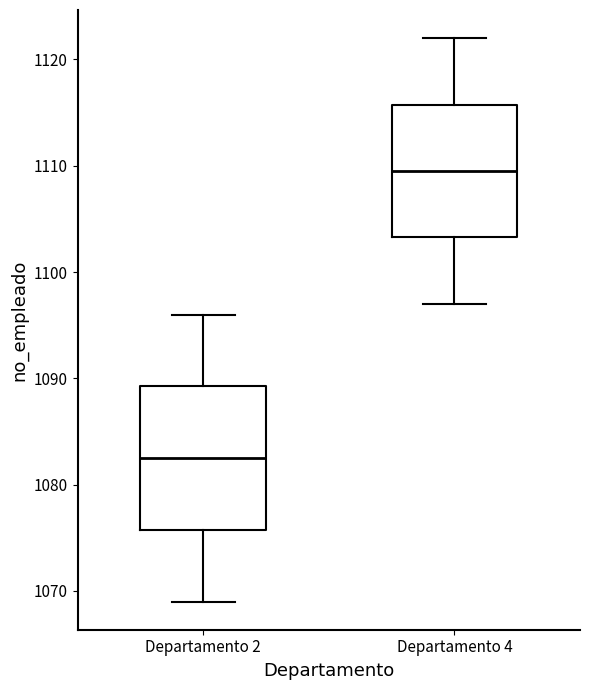

Reading left to right, read every box against the y-axis: the position of its median line, the range the box covers, and the ends of its whiskers. The values are not printed on the chart, so give them approximately, as read against the axis.

Departamento 2: median 1083, box 1076 to 1089, whiskers 1069 to 1096
Departamento 4: median 1110, box 1103 to 1116, whiskers 1097 to 1122